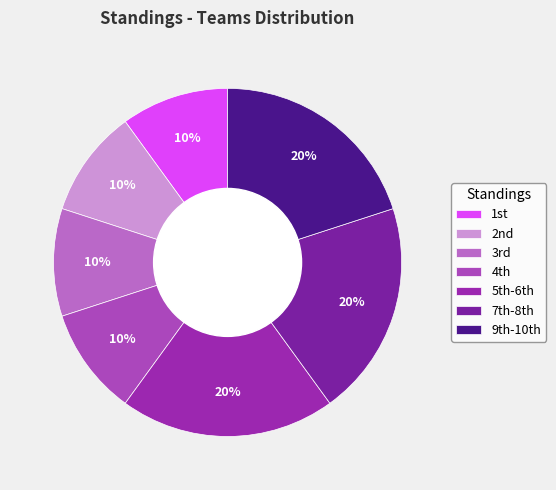

To the nearest percent, what is the difference between the largest and smallest slice percentages?

10%